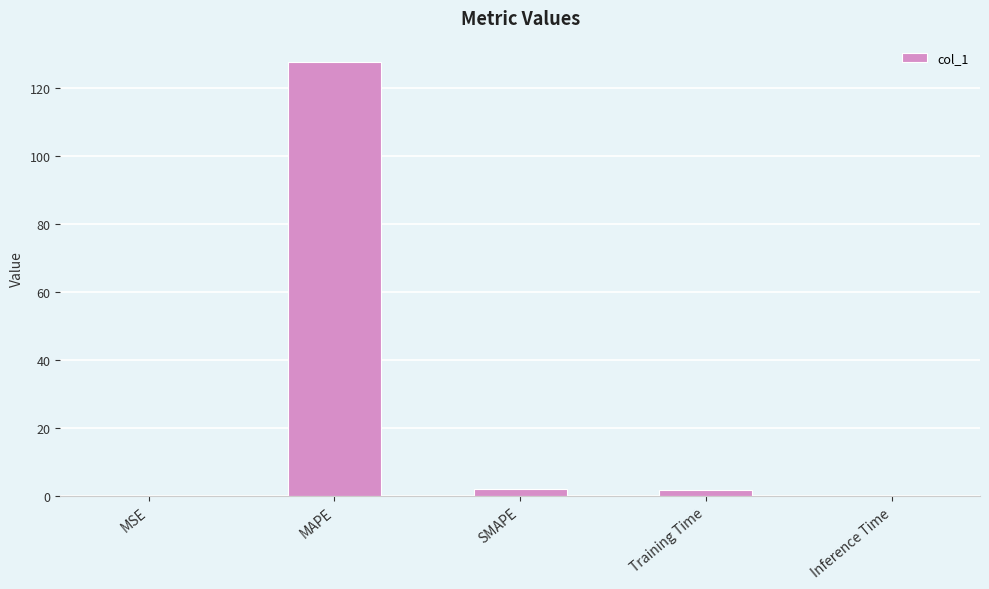

Which has a higher value, MAPE or SMAPE?

MAPE